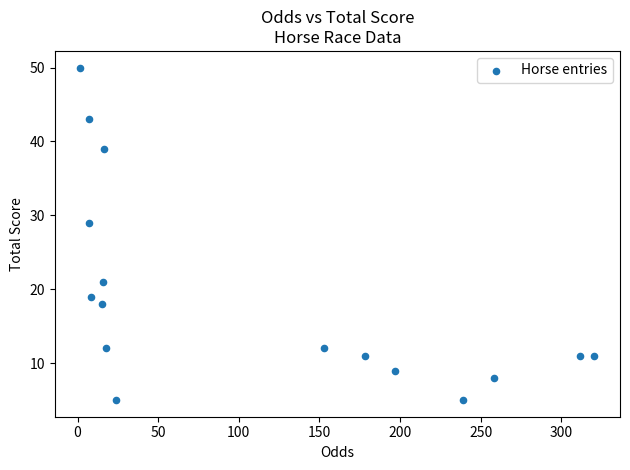

What is the range of Y values (max minus min)?

45